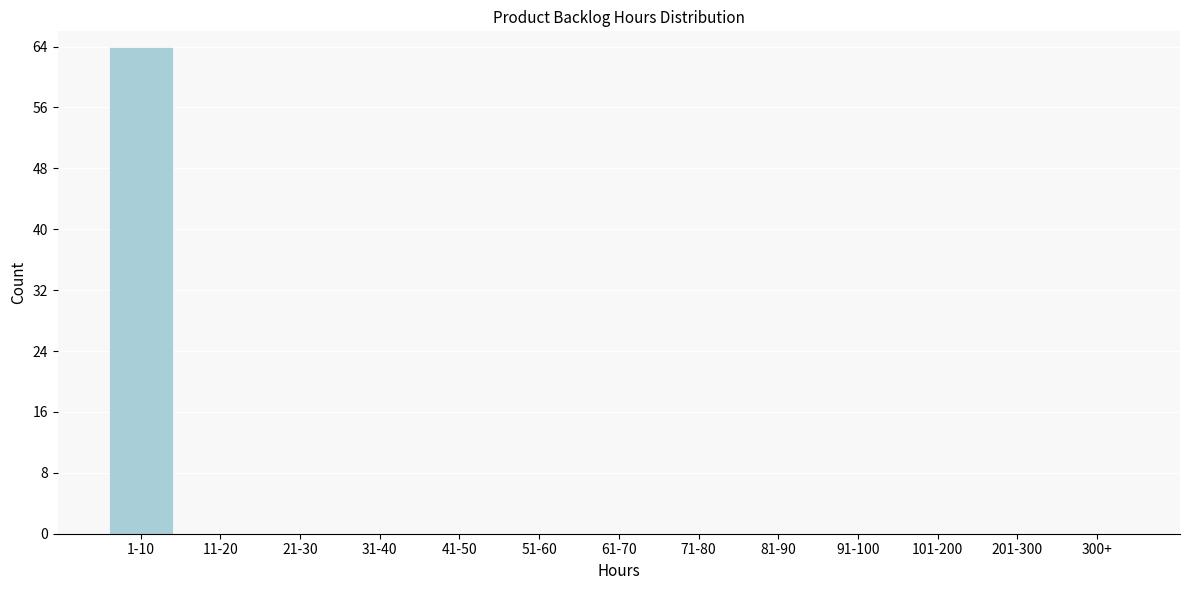

Which has a higher value, 1-10 or 71-80?

1-10